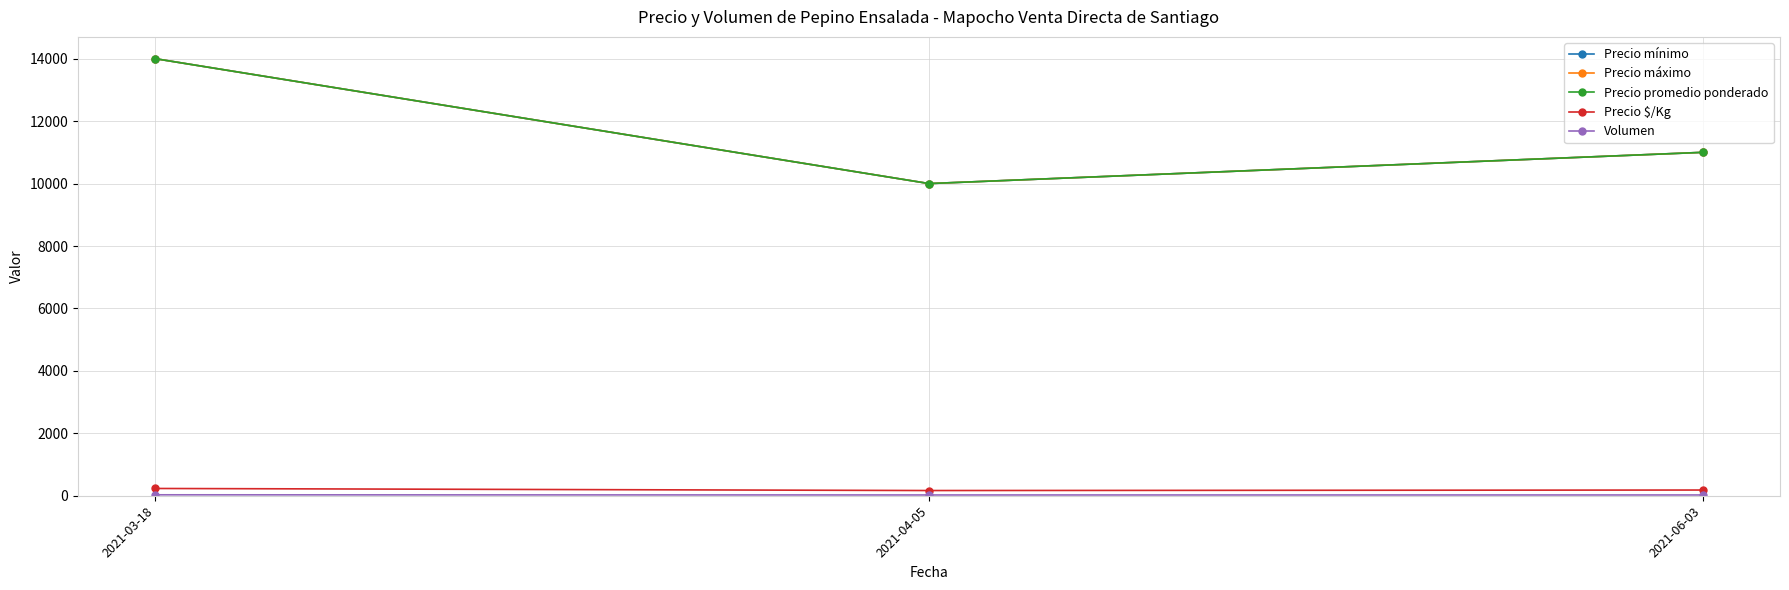

Is this an area chart (filled region under the line)?

No